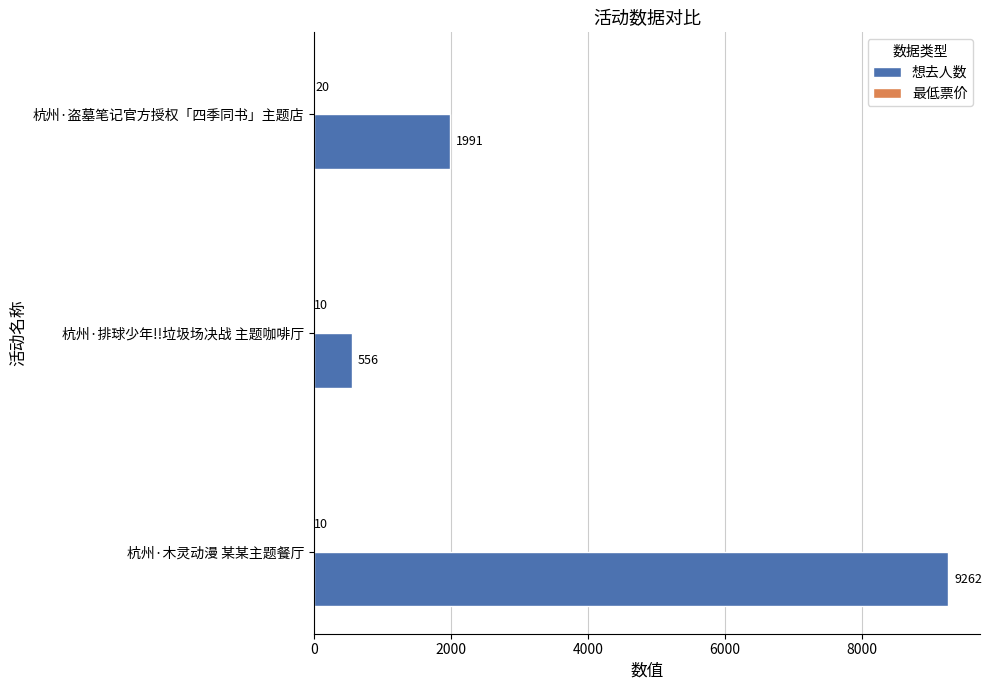

The 想去人数 series shows 1991 at 杭州·盗墓笔记官方授权「四季同书」主题店. True or false?

True